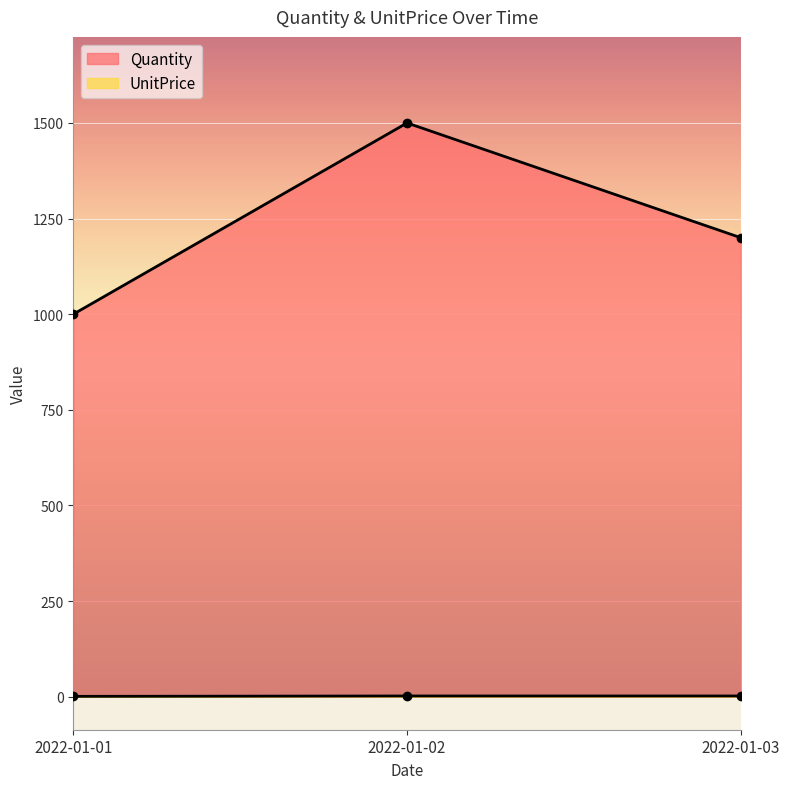

What is the value of the UnitPrice point at the 3rd from the left?

2